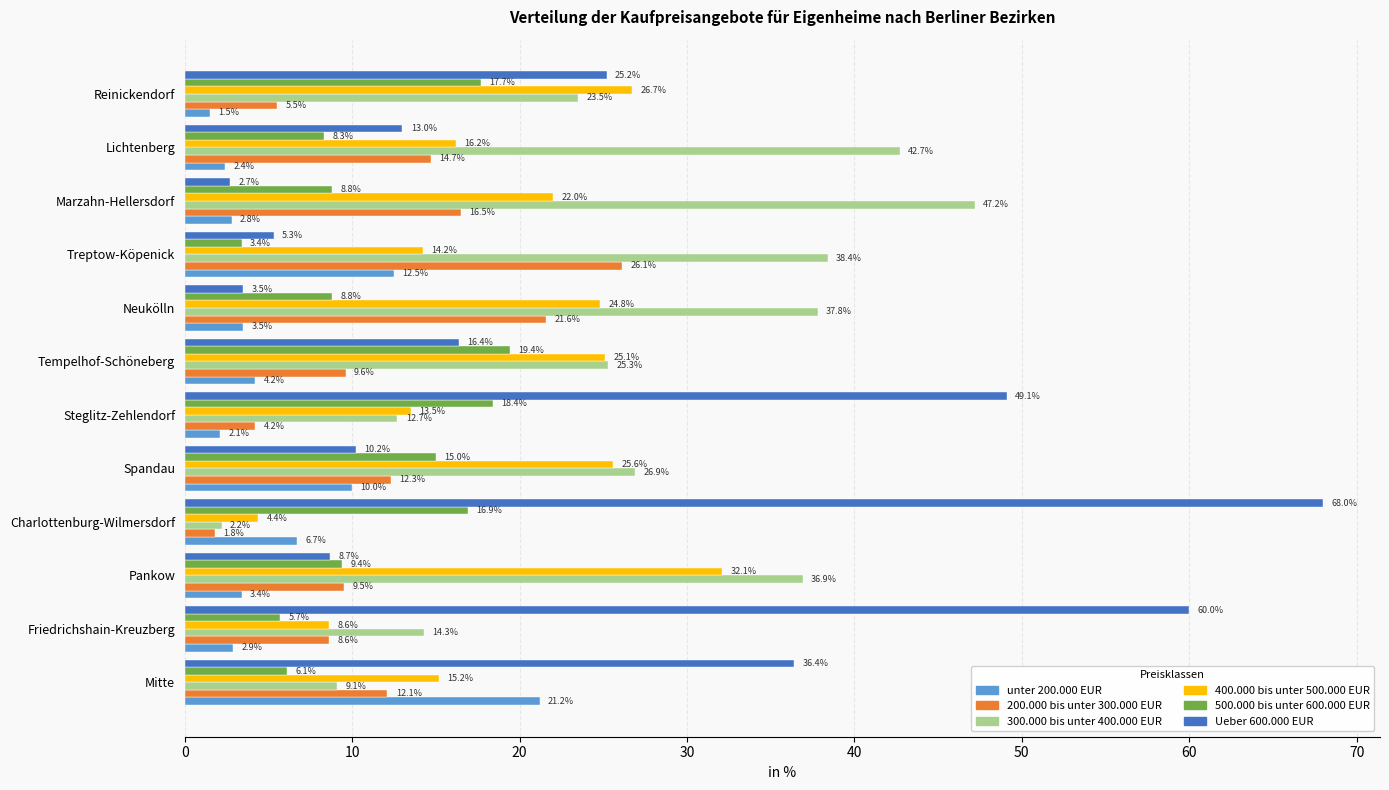

The value of 300.000 bis unter 400.000 EUR at Marzahn-Hellersdorf is 78.0. True or false?

False